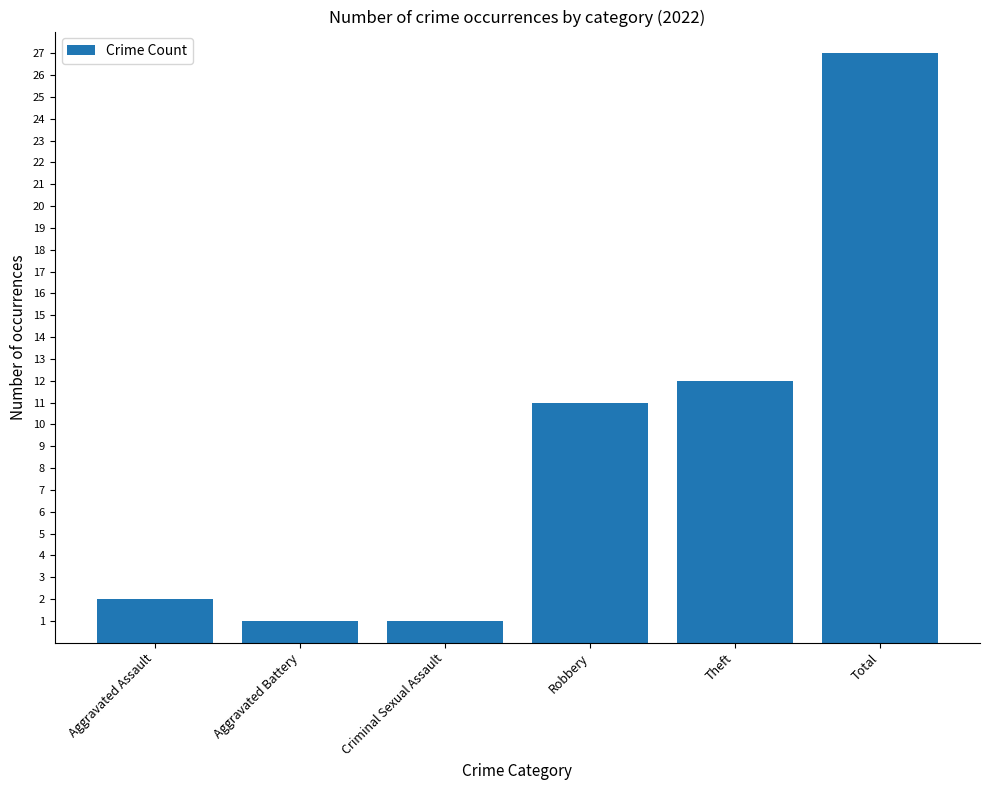

Which category has the highest value across all series?

Total